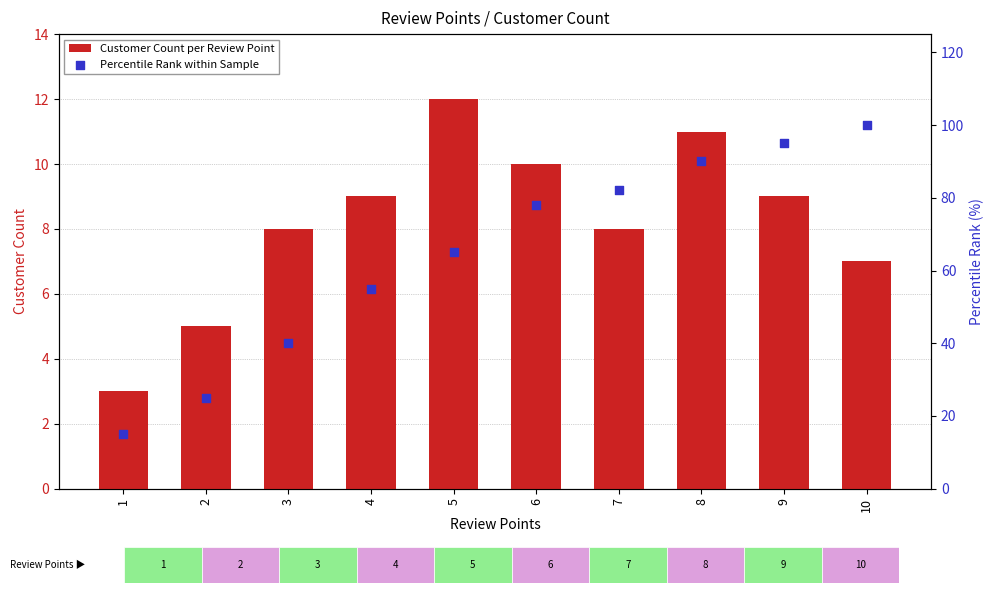

At which category is the sum across all series the highest?

10